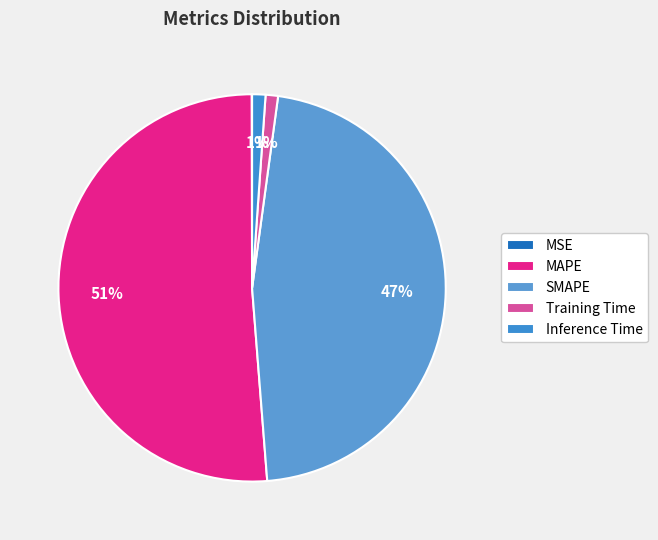

Which category has the biggest portion of the pie?

MAPE